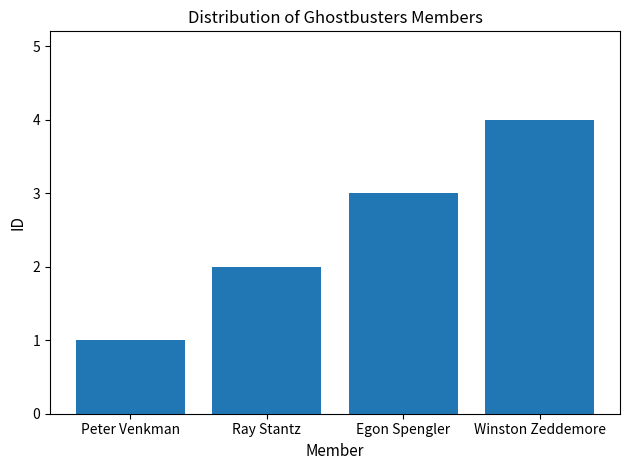

Reading right to left, extract all data points from this chart.

Winston Zeddemore=4	Egon Spengler=3	Ray Stantz=2	Peter Venkman=1